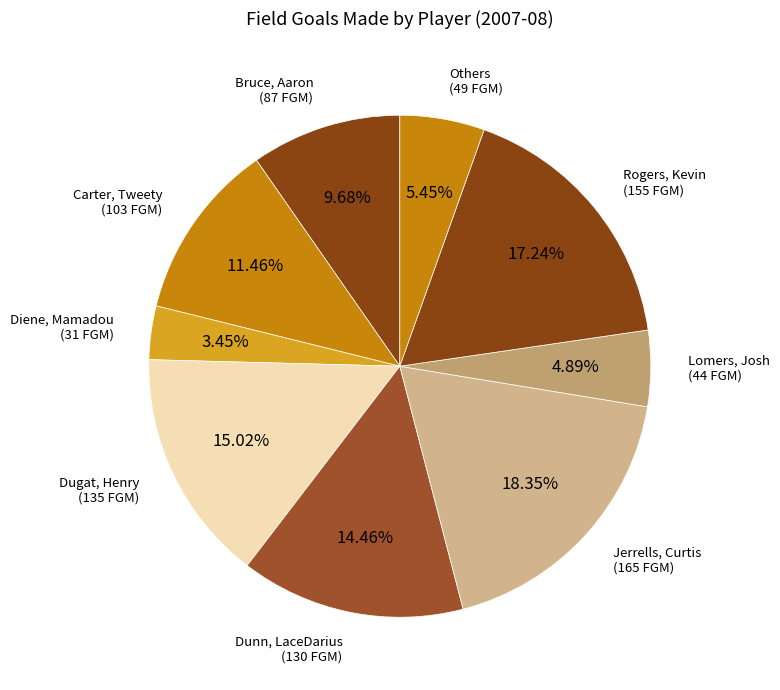

How many segments does this pie chart have?

9